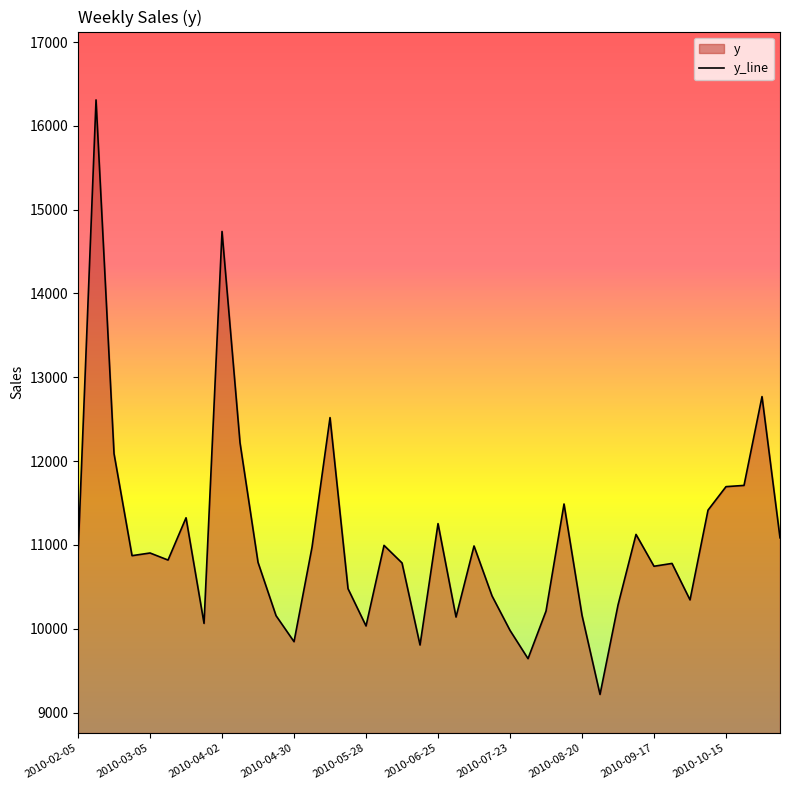

How many lines are shown in the chart?

1